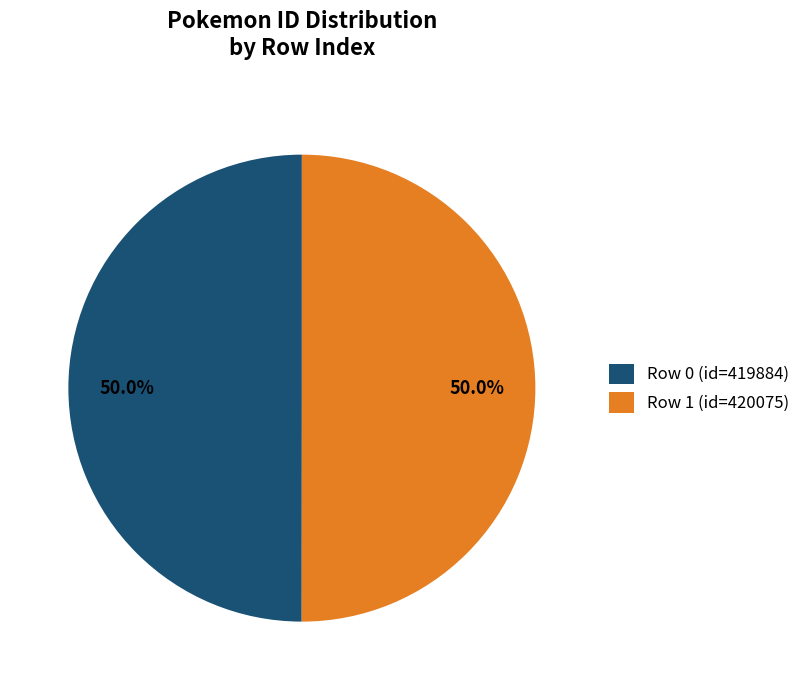

Combined, what portion of the pie is Row 0 (id=419884) and Row 1 (id=420075)?

100.0%